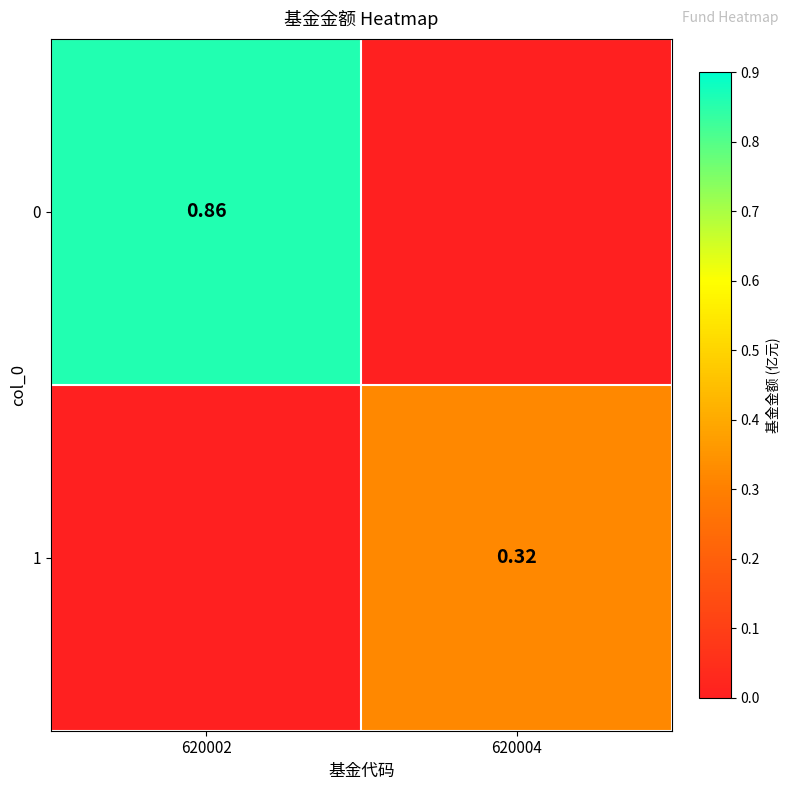

Is the value of 0 at 620002 greater than the value of 1 at 620004?

Yes